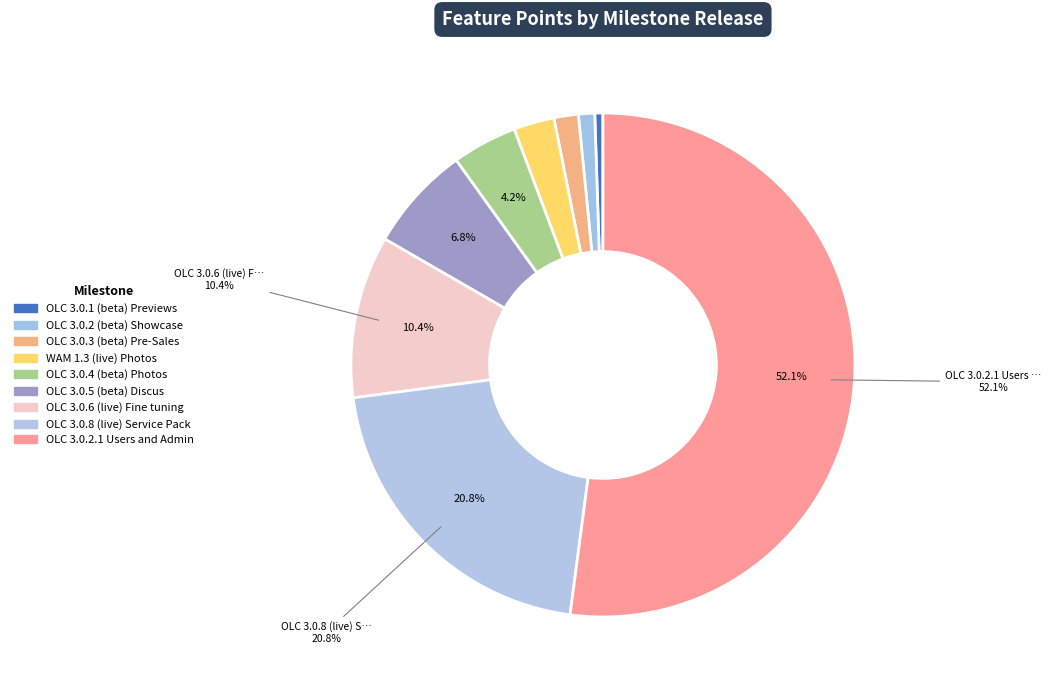

True or false: OLC 3.0.2.1 Users and Admin accounts for 60% of the total.

False